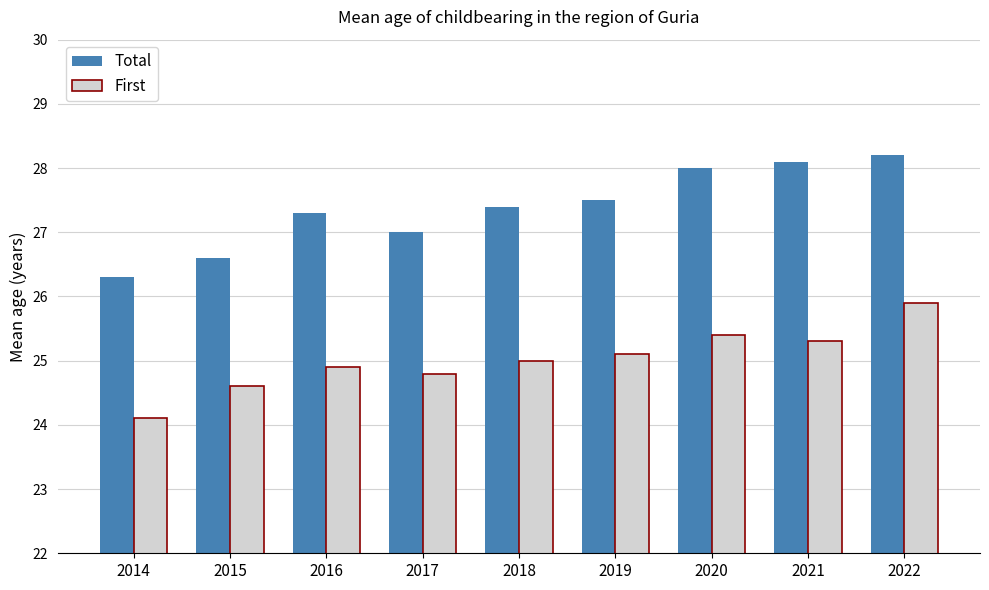

List the labels in order of Total value, largest first.

2022, 2021, 2020, 2019, 2018, 2016, 2017, 2015, 2014